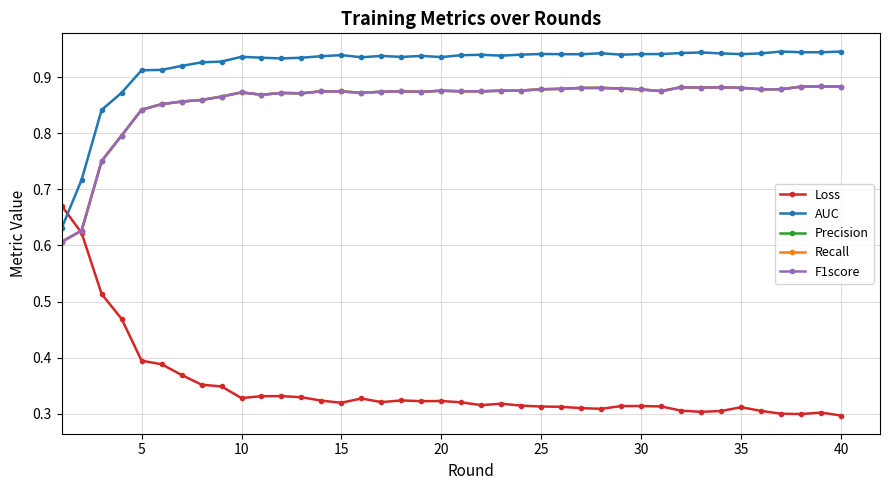

Is this an area chart (filled region under the line)?

No